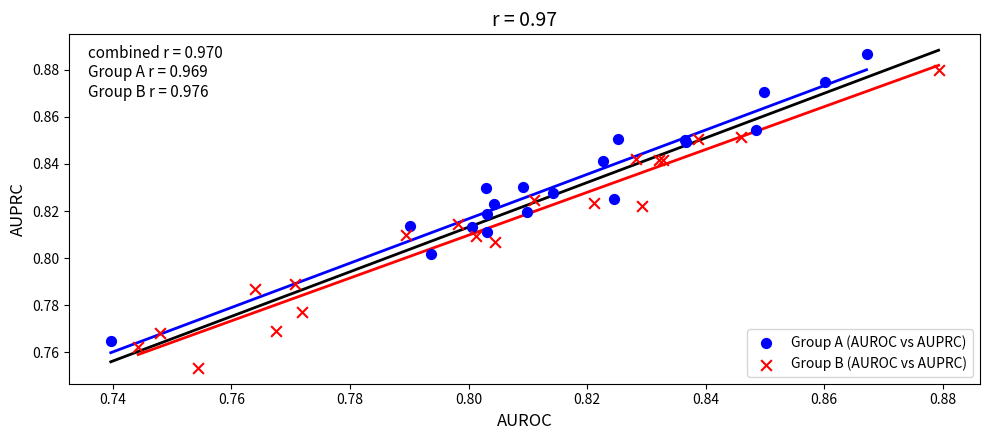

Which series reaches the maximum Y coordinate?

Group A (AUROC vs AUPRC)